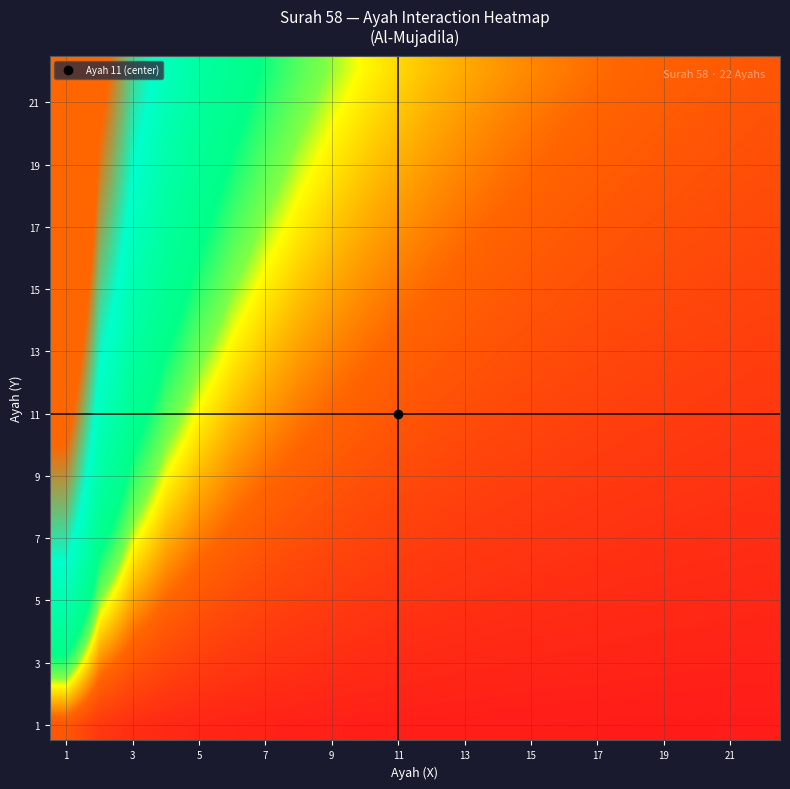

Count the number of categories in the chart.

22